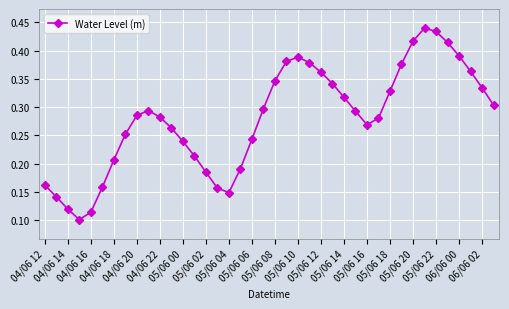

Count the values in the range 0 to 1.

40